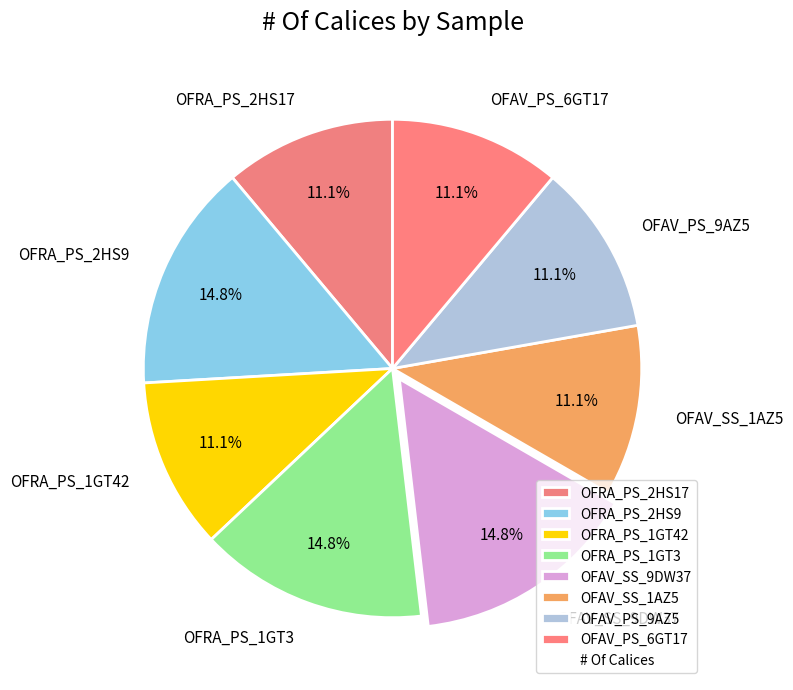

Is there a majority slice in this chart?

No